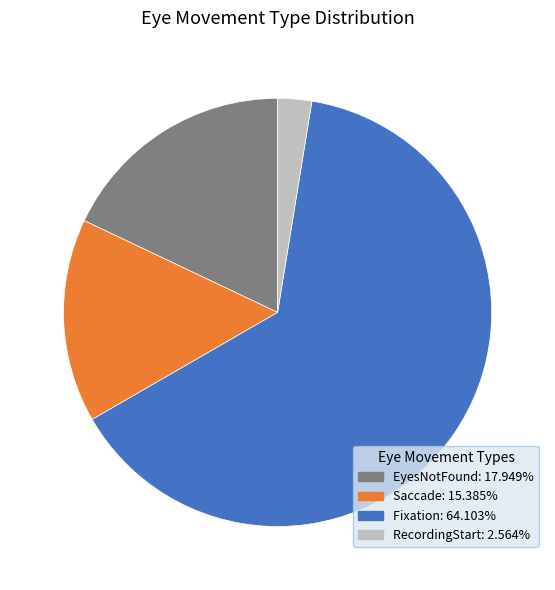

Is there any slice that represents more than half of the pie?

Yes